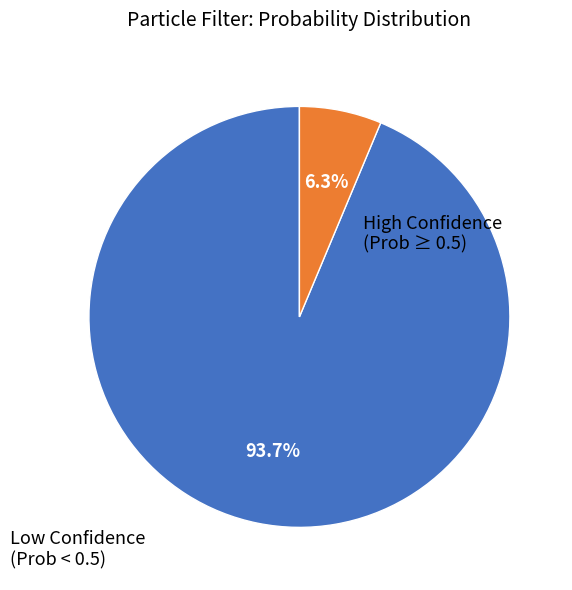

Is there any slice that represents more than half of the pie?

Yes